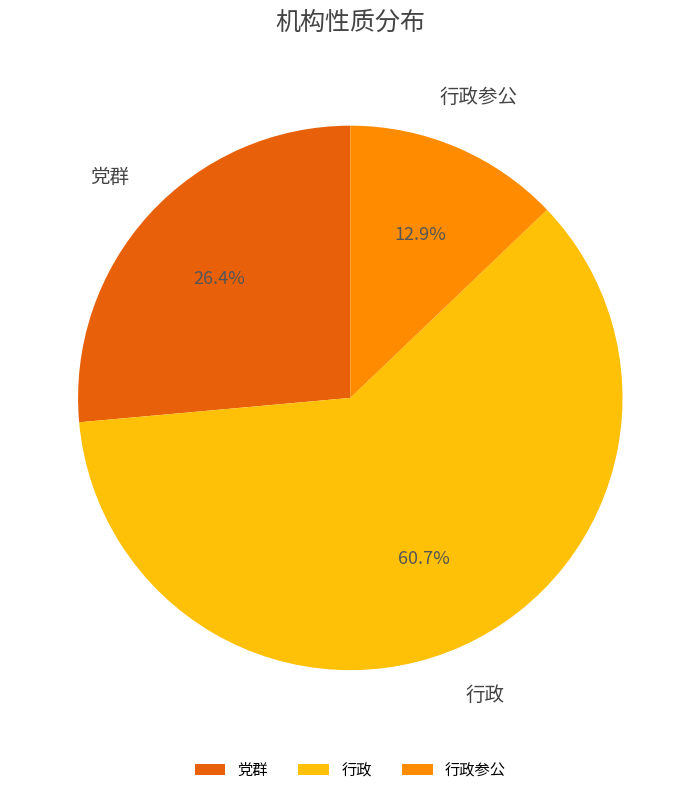

Which category has the smallest portion of the pie?

行政参公